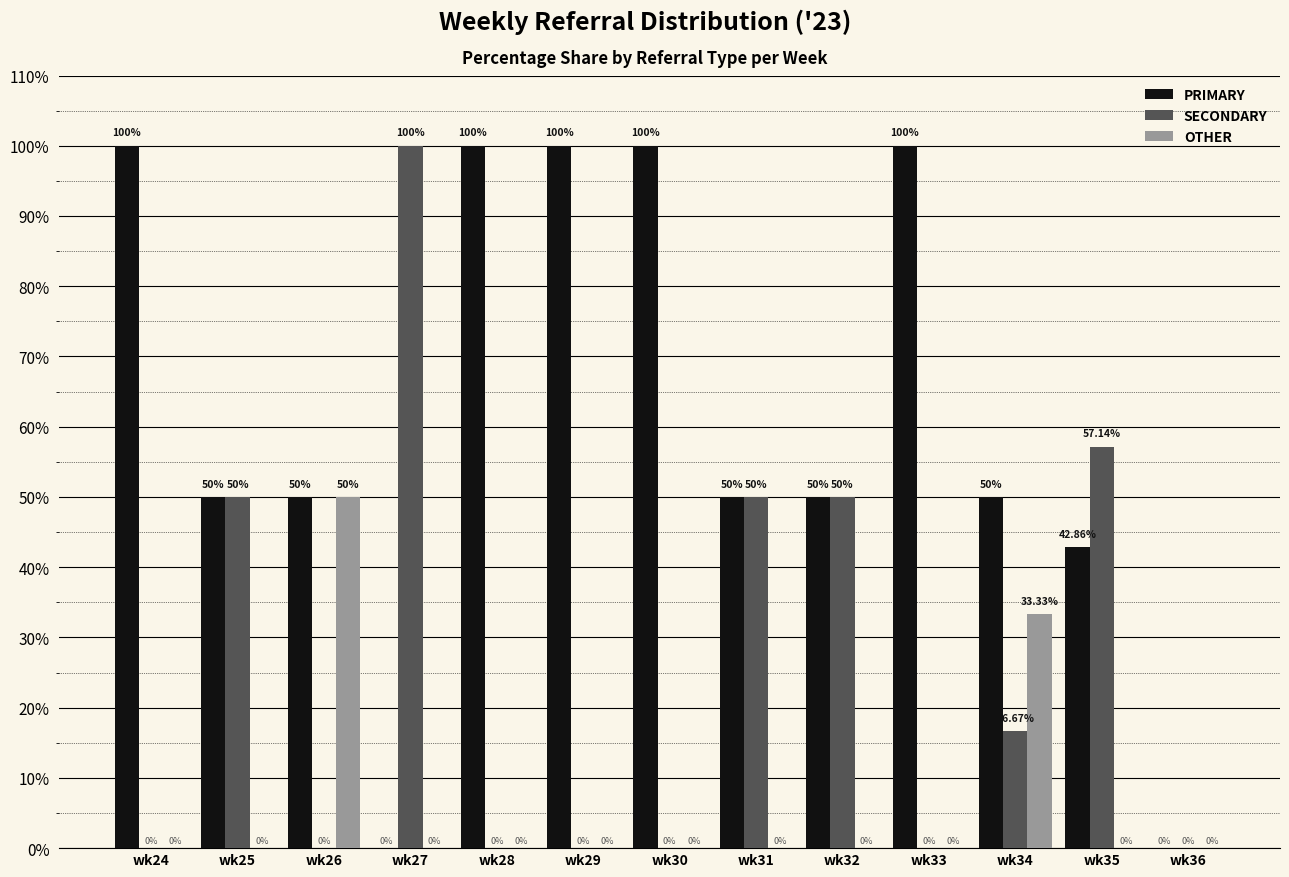

What is the total value across all series at wk29?

100.0